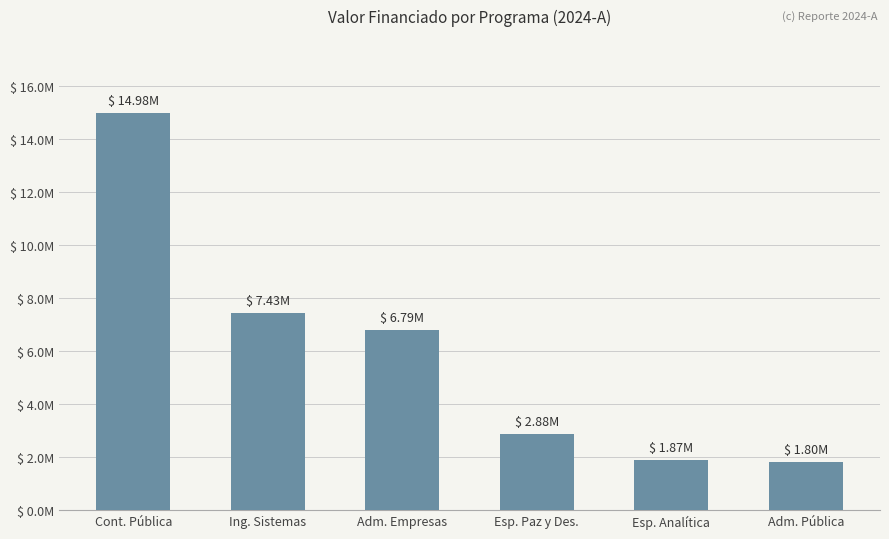

List the labels in order of value, largest first.

Cont. Pública, Ing. Sistemas, Adm. Empresas, Esp. Paz y Des., Esp. Analítica, Adm. Pública